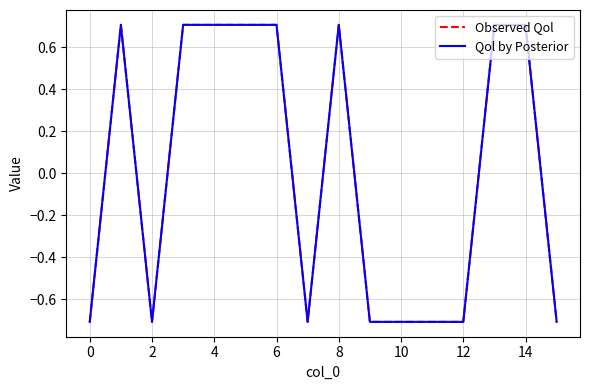

Does the chart display data point markers on the line(s)?

No